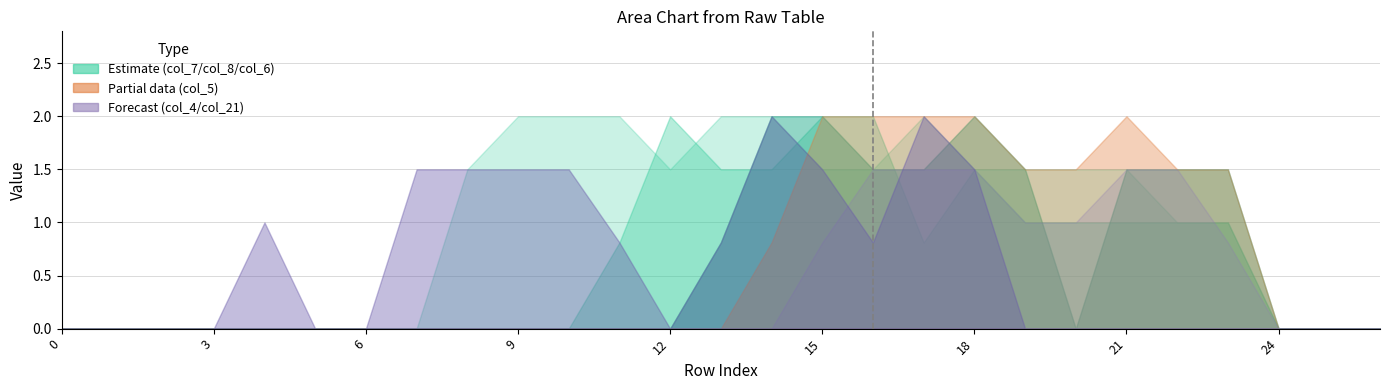

True or false: col_6 and col_7 intersect in this chart.

True